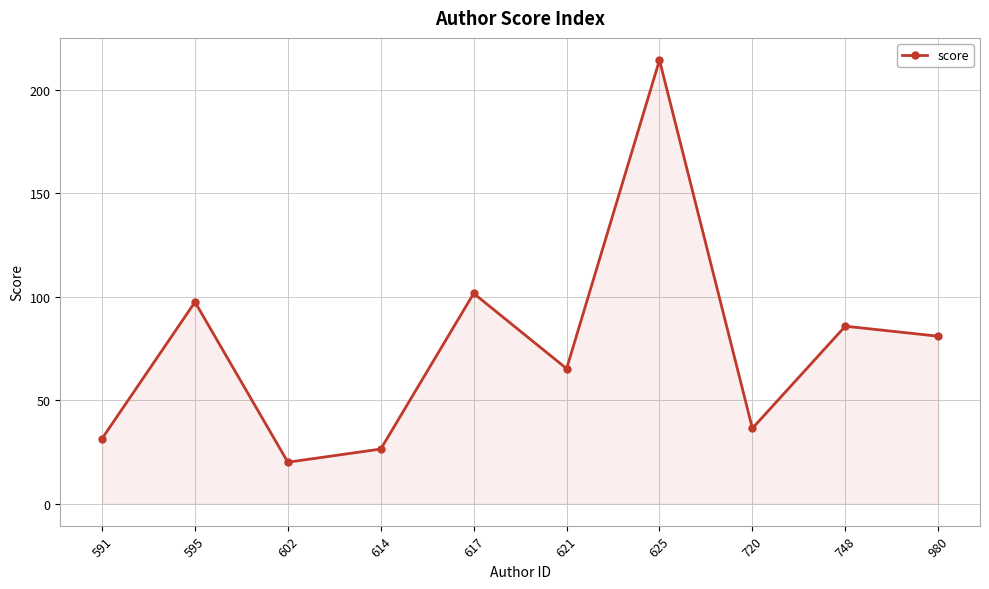

At which category does the data reach its first local peak?

595